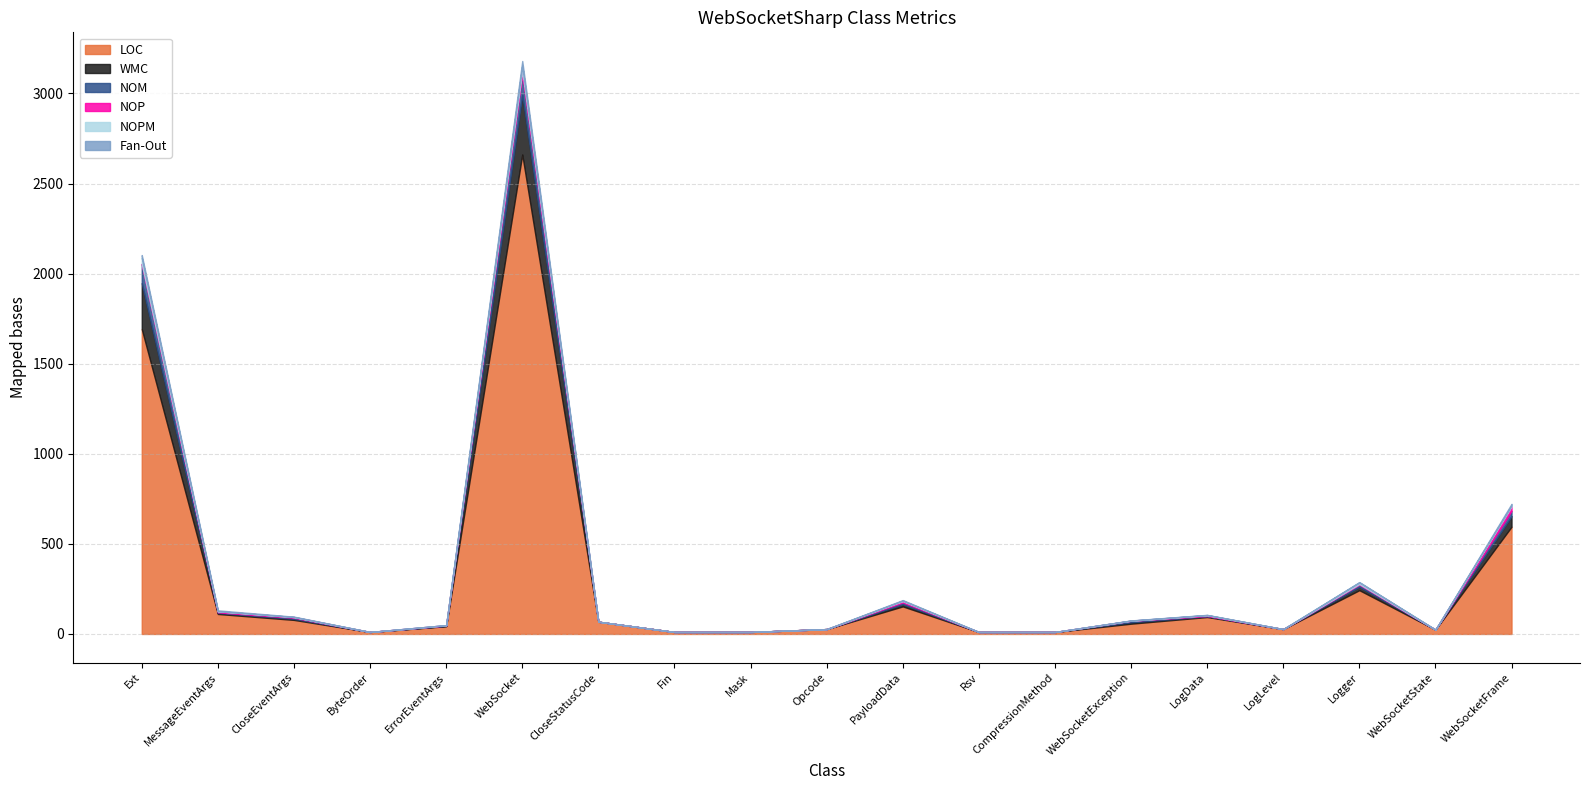

Which category has the lowest value in the LOC series?

ByteOrder